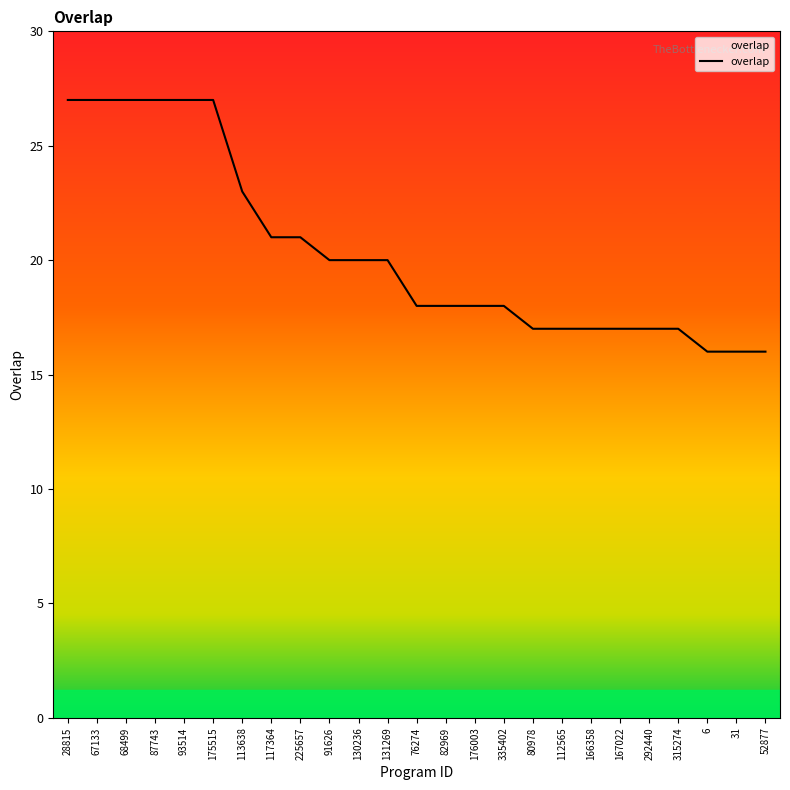

What is the difference between the maximum and minimum values?

11